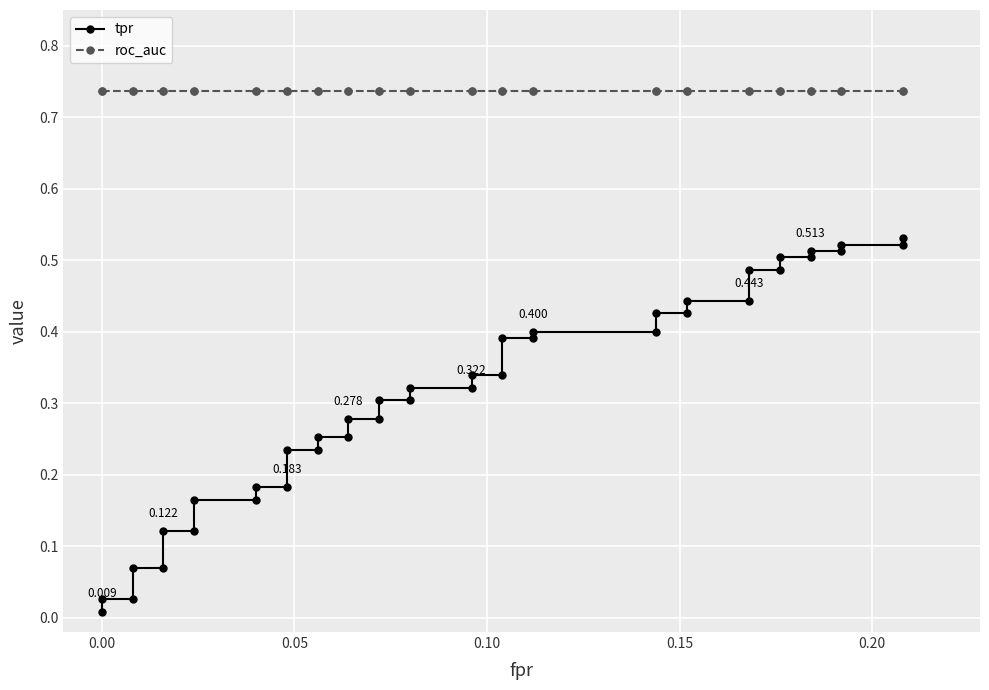

Which series has the widest spread of values?

tpr